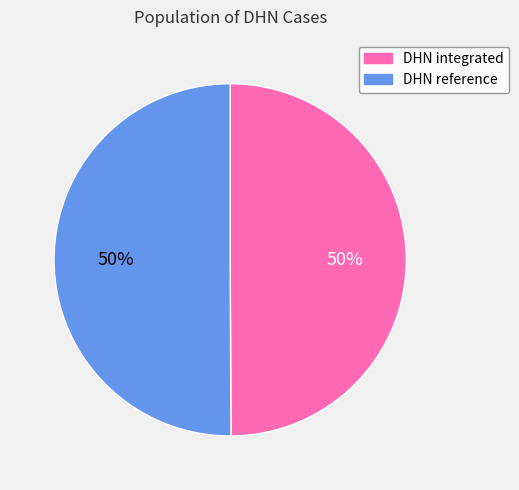

Is the sum of DHN integrated and DHN reference greater than half?

Yes